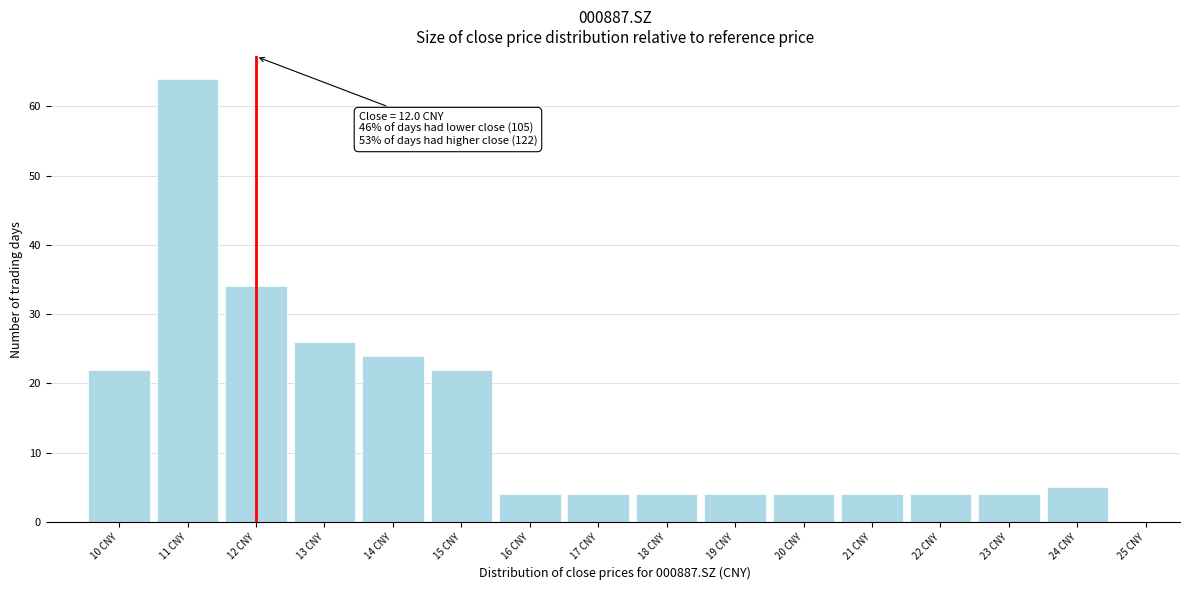

Which range on the x-axis has the tallest bar?

10.5 to 11.5